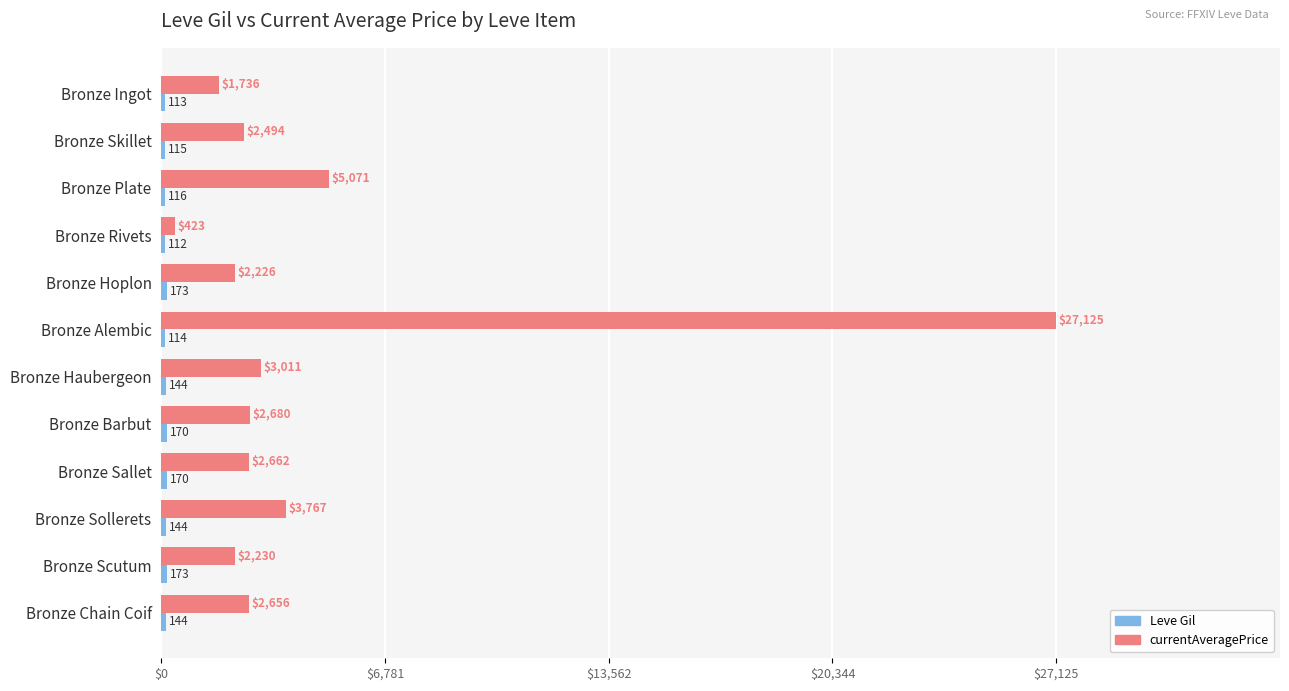

The value of currentAveragePrice at Bronze Scutum is 1135.6. True or false?

False